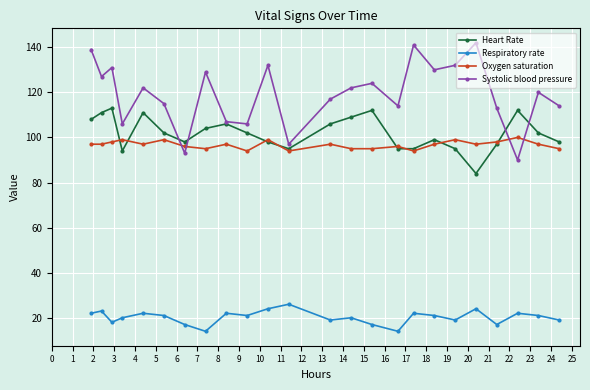

What is the difference between the maximum and minimum values in the Respiratory rate series?

12